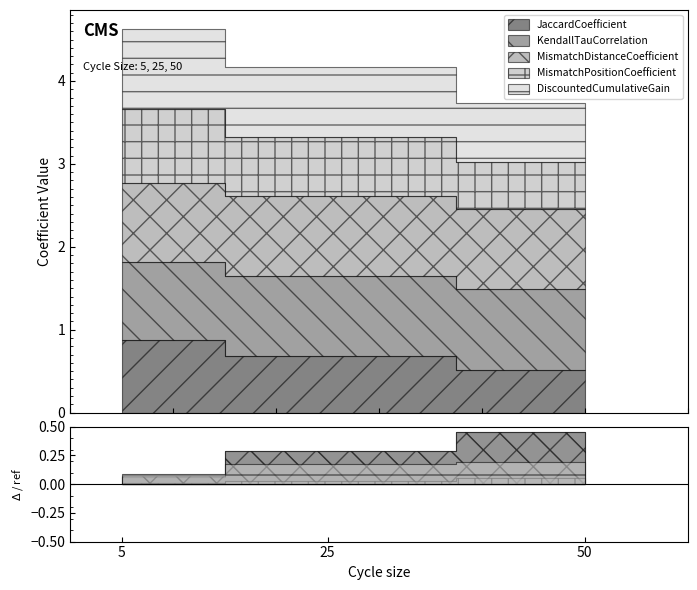

Which series has the widest spread of values?

JaccardCoefficient